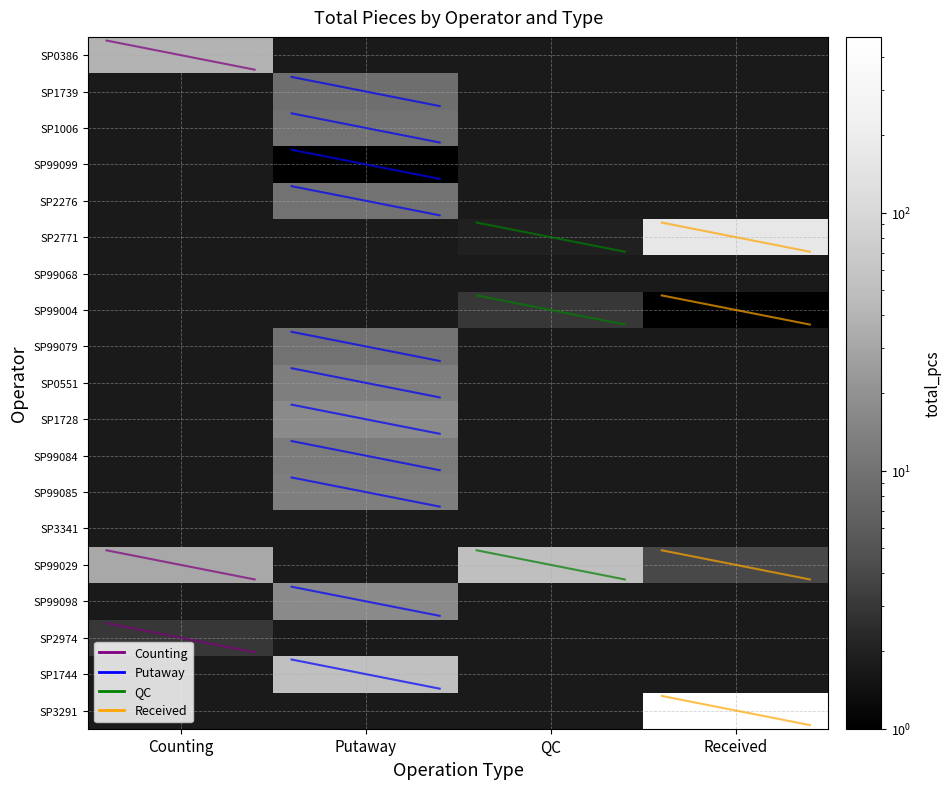

Rank the series at Counting from highest to lowest value.

SP0386, SP99029, SP2974, SP1739, SP1006, SP99099, SP2276, SP2771, SP99068, SP99004, SP99079, SP0551, SP1728, SP99084, SP99085, SP3341, SP99098, SP1744, SP3291